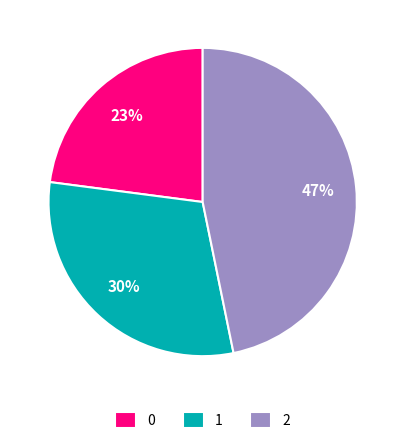

How many segments does this pie chart have?

3